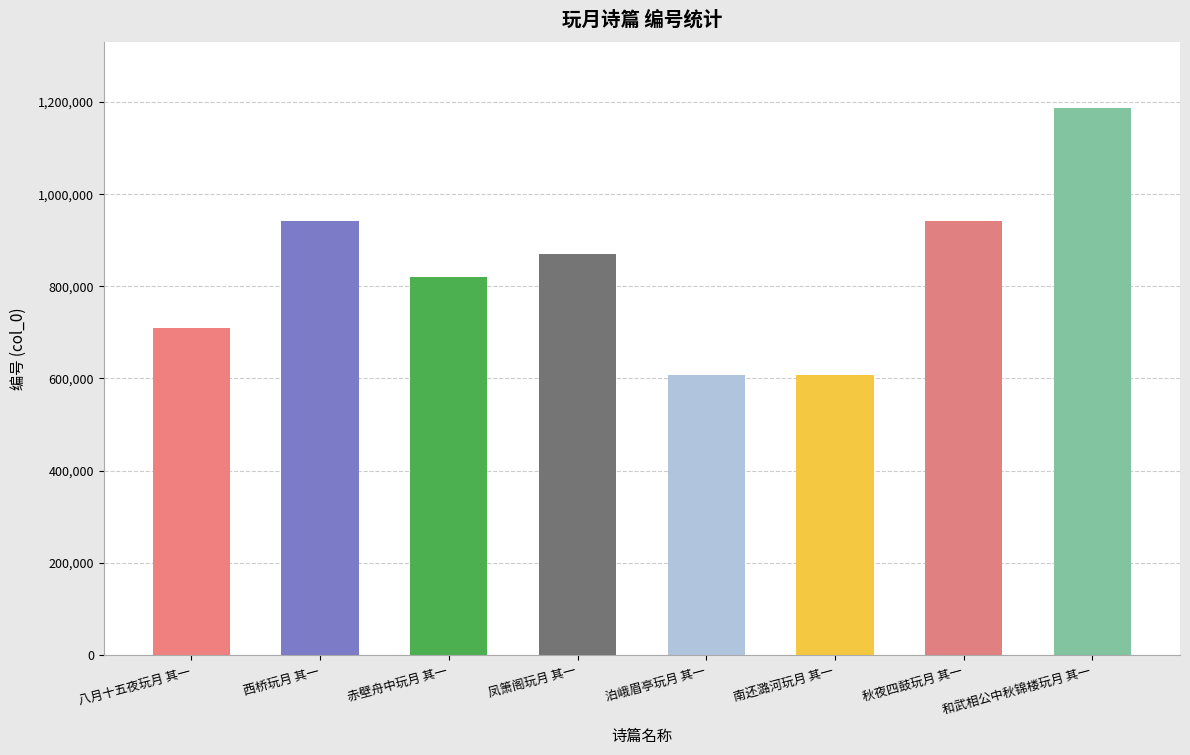

What is the difference between the maximum and minimum values?

579016